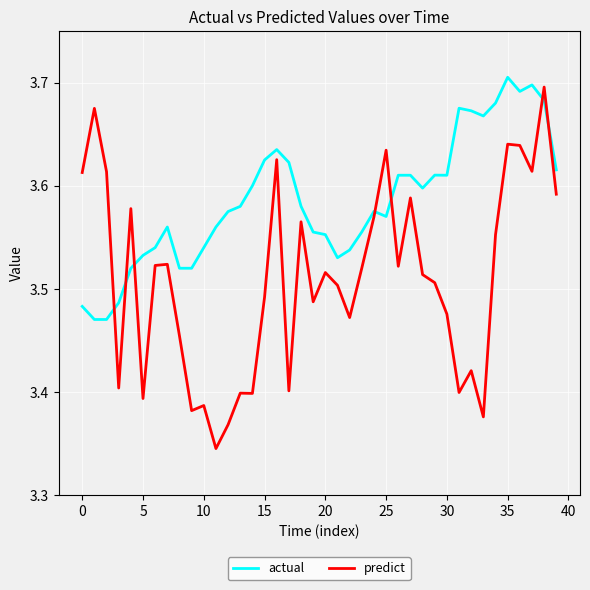

Which series ends up on top after the final intersection of actual and predict?

actual